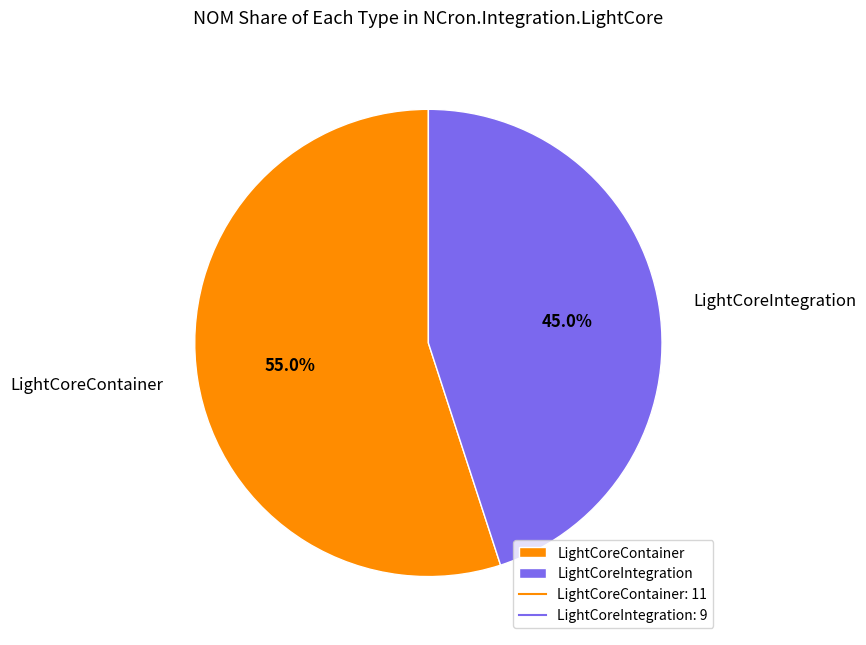

What percentage is NOT represented by LightCoreIntegration?

55.0%